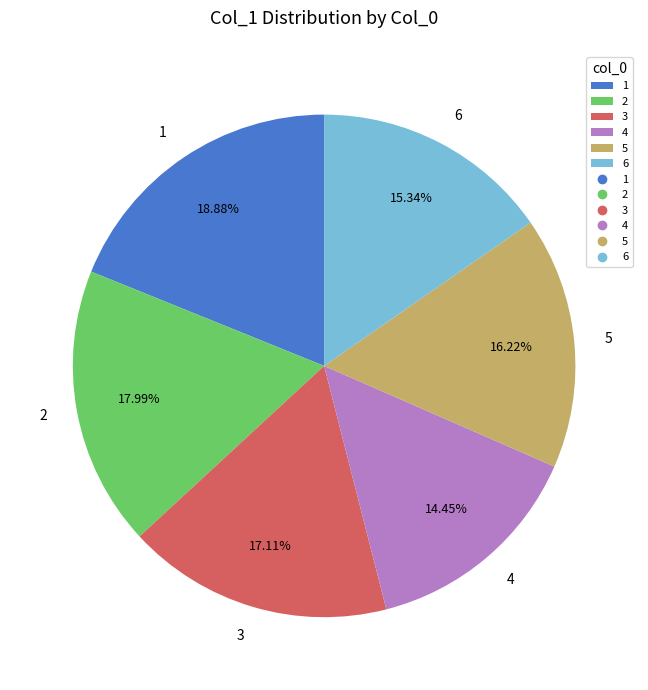

What is the smallest slice in the pie chart?

4